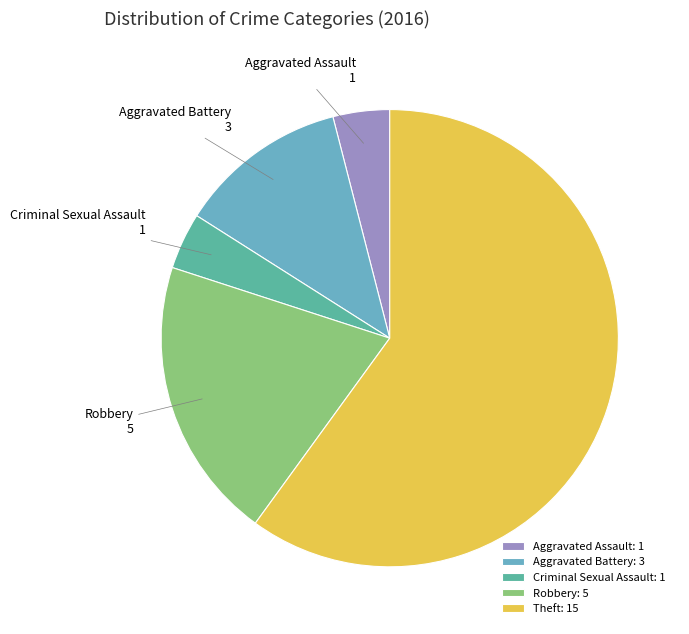

What is the ratio of the value at Robbery to the value at Criminal Sexual Assault?

5.0